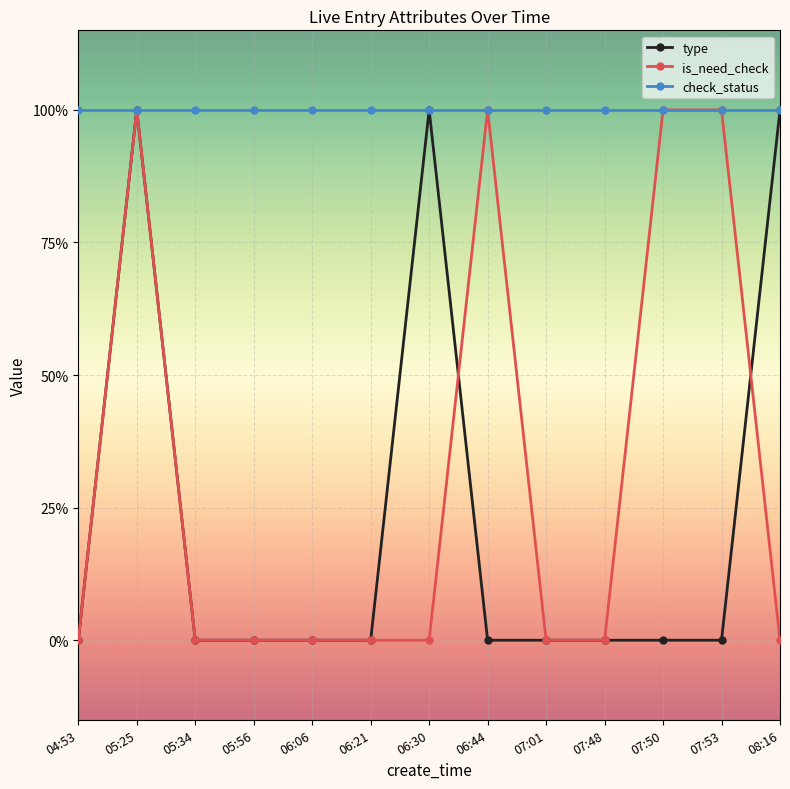

Reading right to left, list all the values displayed in this chart.

type: 1	0	0	0	0	0	1	0	0	0	0	1	0
is_need_check: 0	1	1	0	0	1	0	0	0	0	0	1	0
check_status: 1	1	1	1	1	1	1	1	1	1	1	1	1